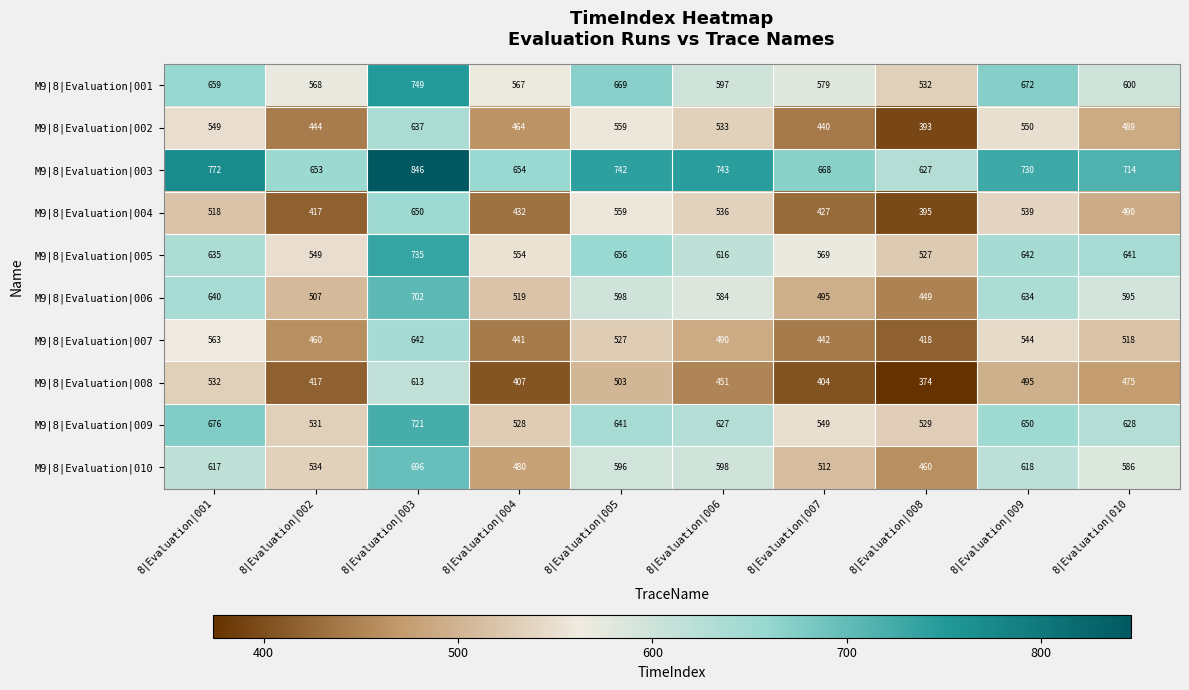

How many data points in M9|8|Evaluation|006 are less than 595?

5